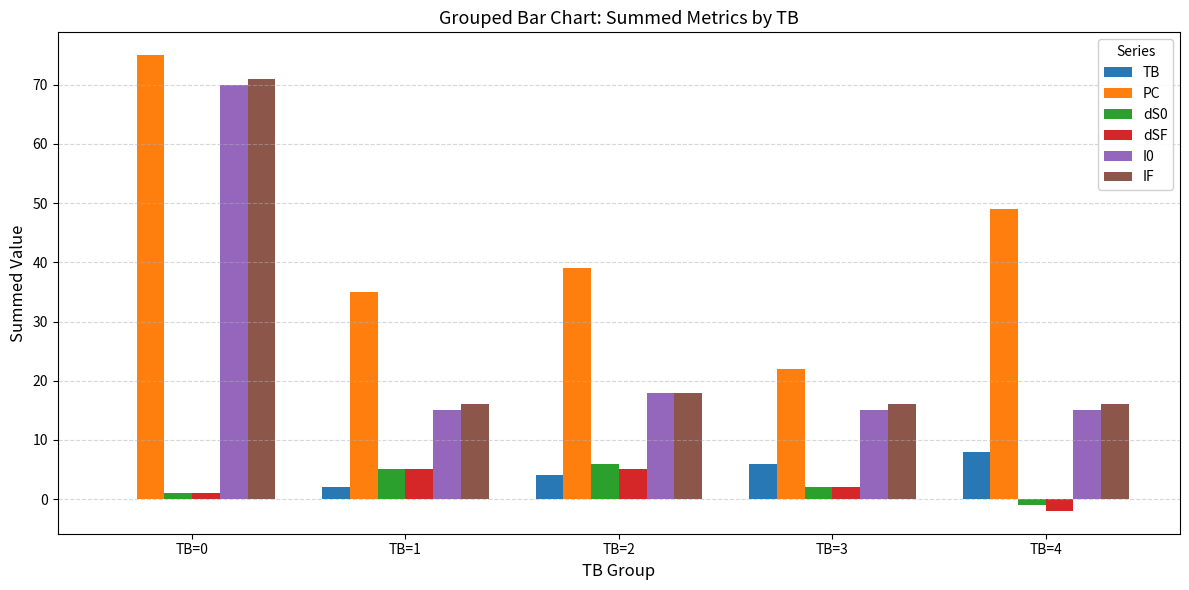

Is the value of dS0 at TB=2 greater than the value of TB at TB=4?

No